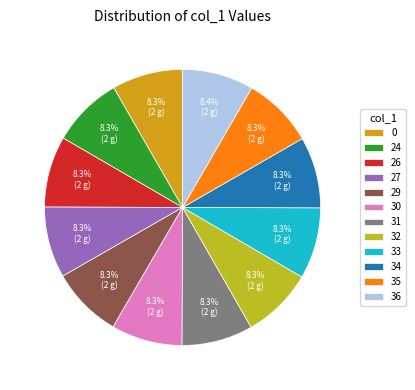

Count the number of slices in the pie.

12